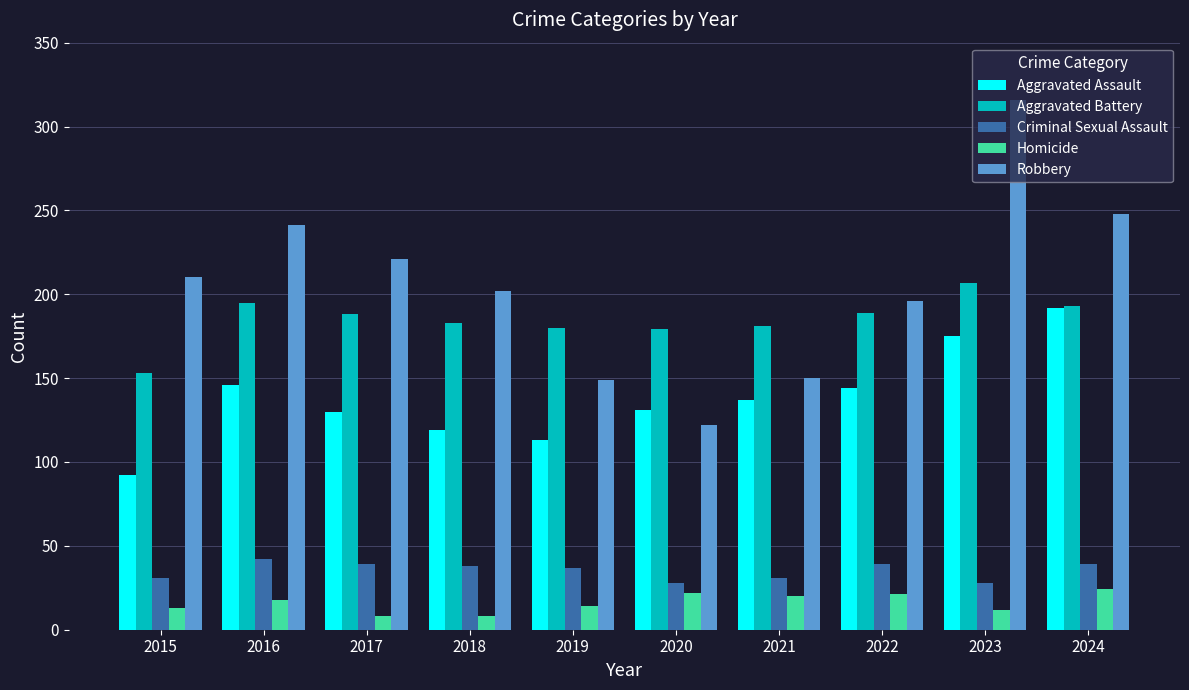

Is it true that Aggravated Assault equals 119 at 2018?

True